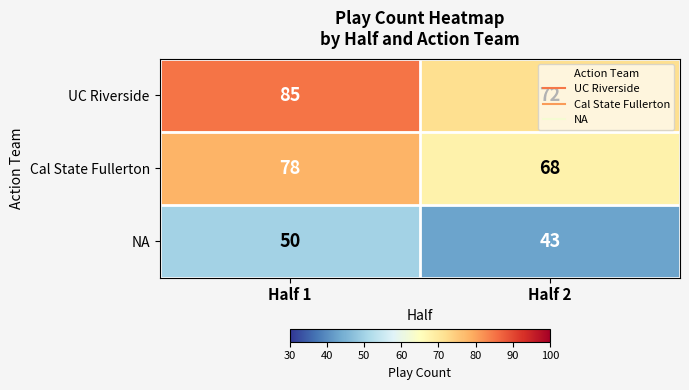

How many data points does each series have?

2